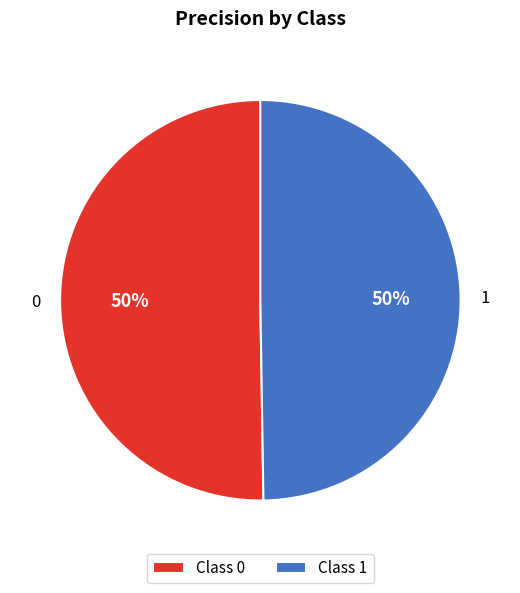

What percentage is the 0 slice, to the nearest percent?

50%